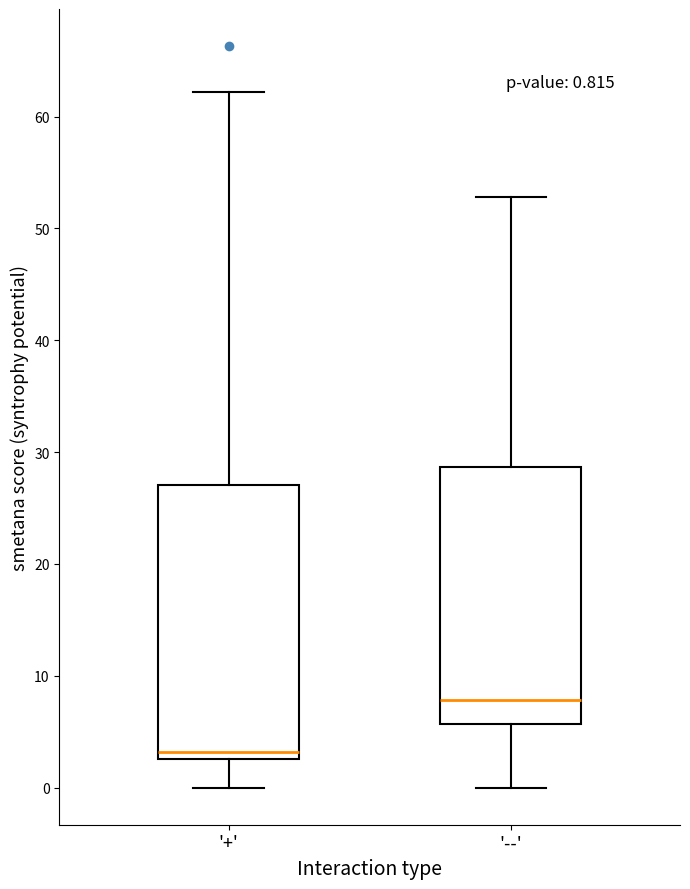

Which box has the highest median line?

'--'